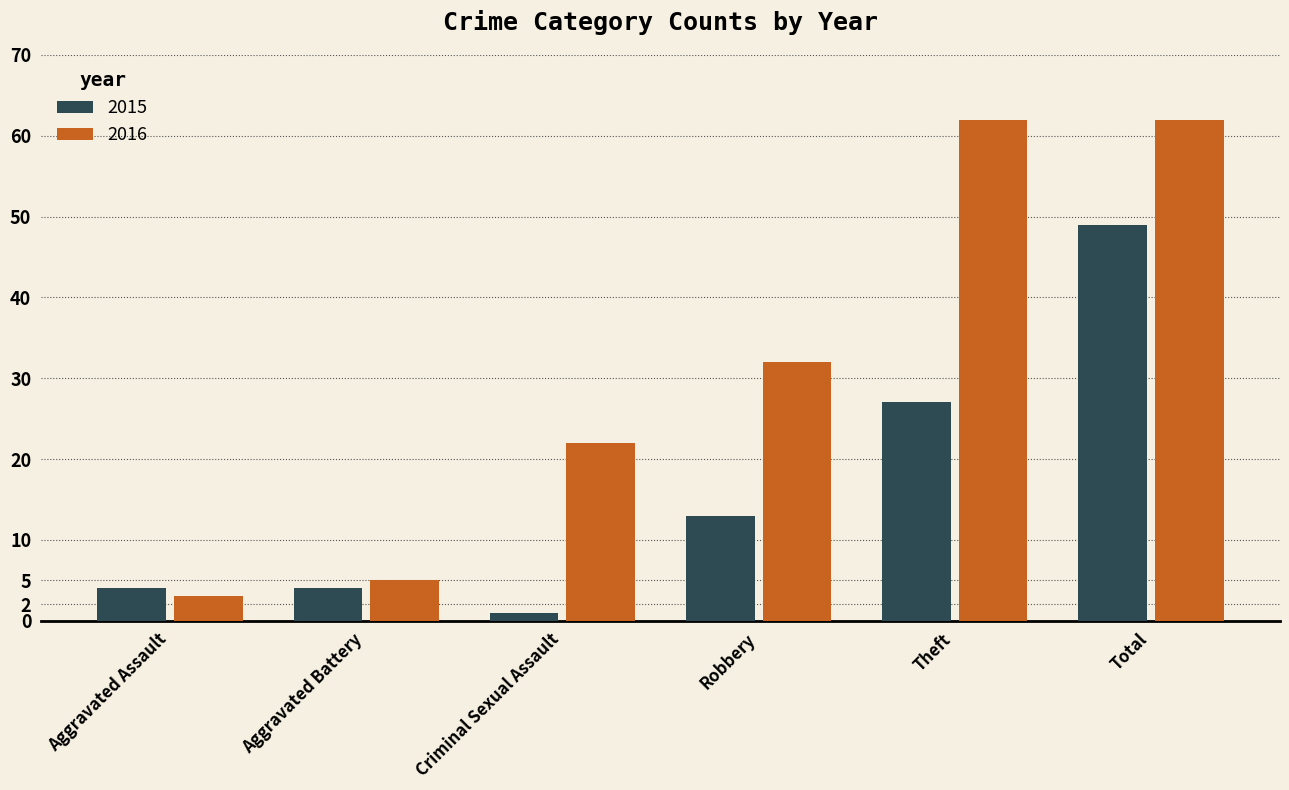

Reading left to right, list all the values displayed in this chart.

2015: 4	4	1	13	27	49
2016: 3	5	22	32	62	62